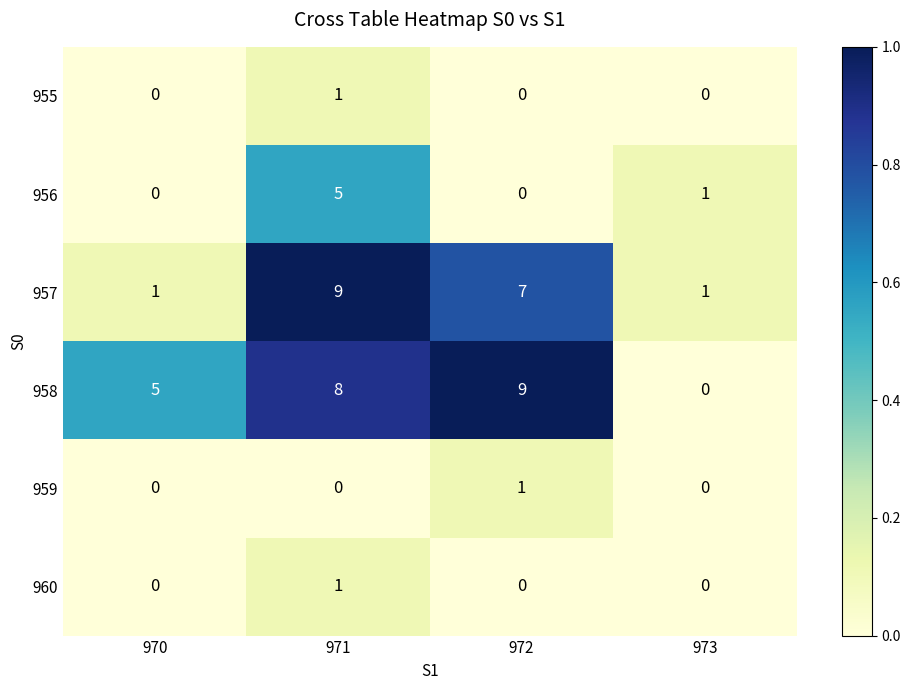

Which series has the widest spread of values?

958